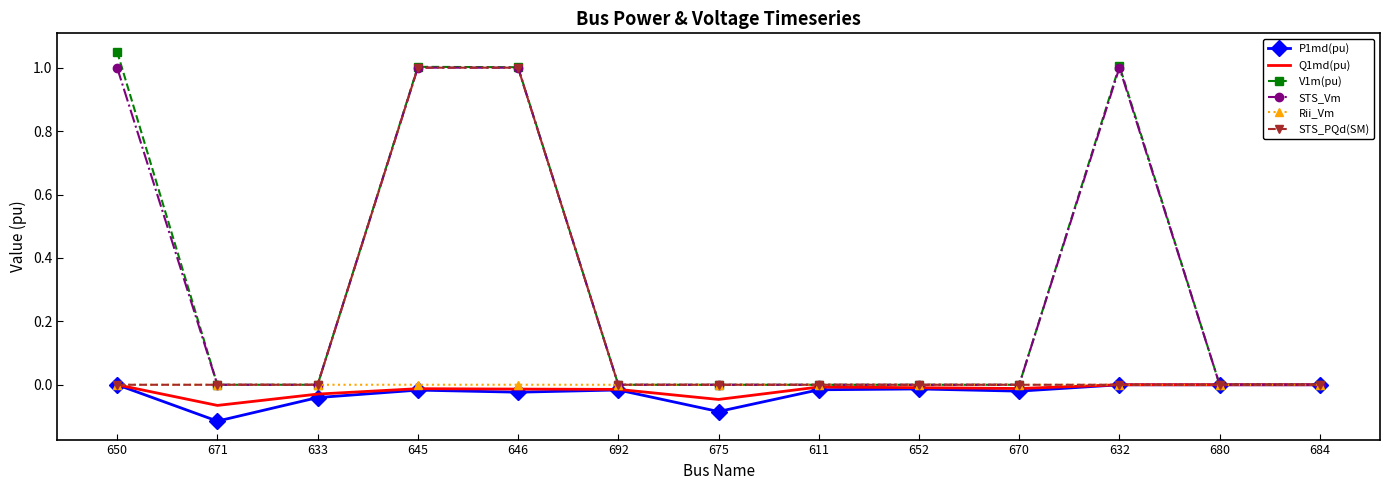

What position from the left is 684?

13